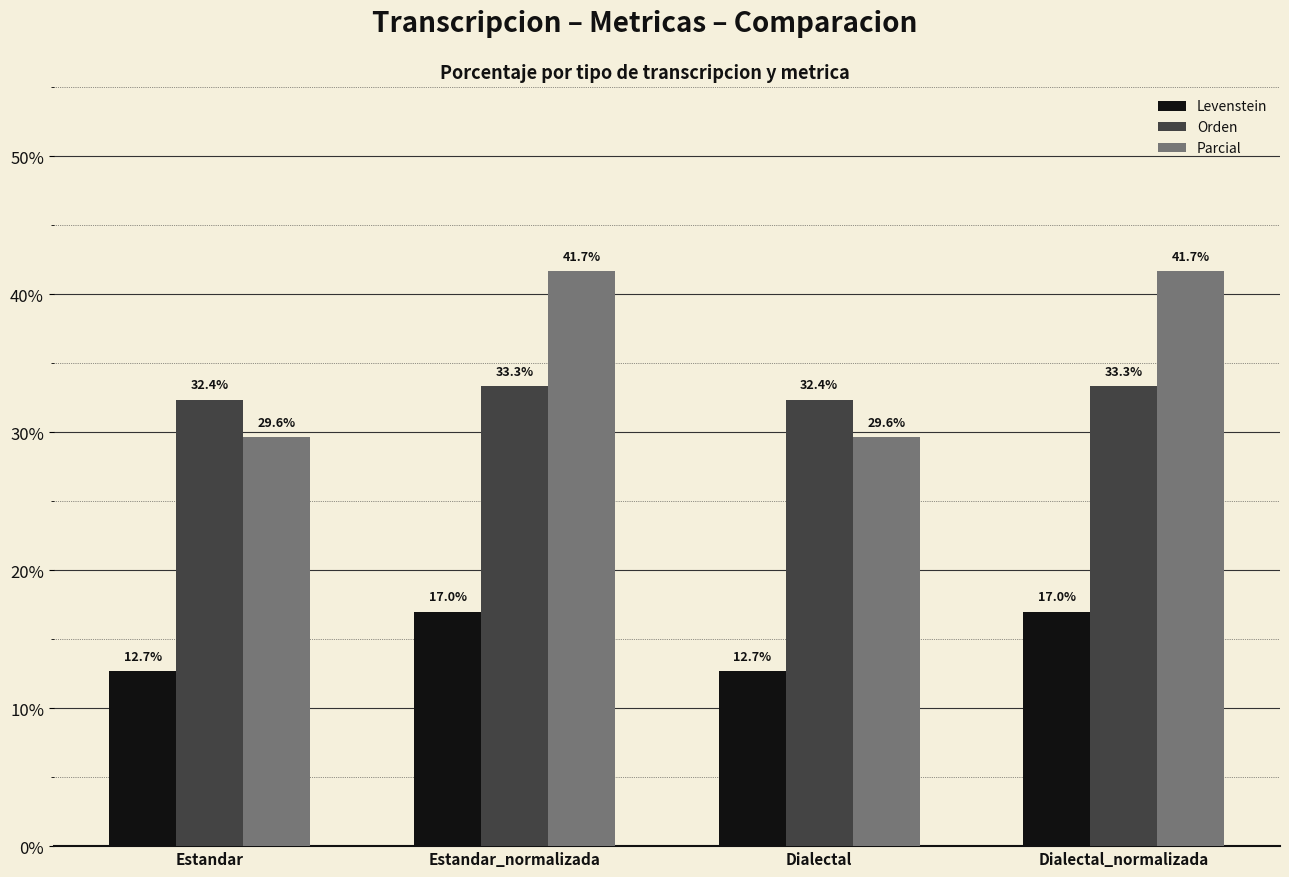

What position from the right is Estandar?

4